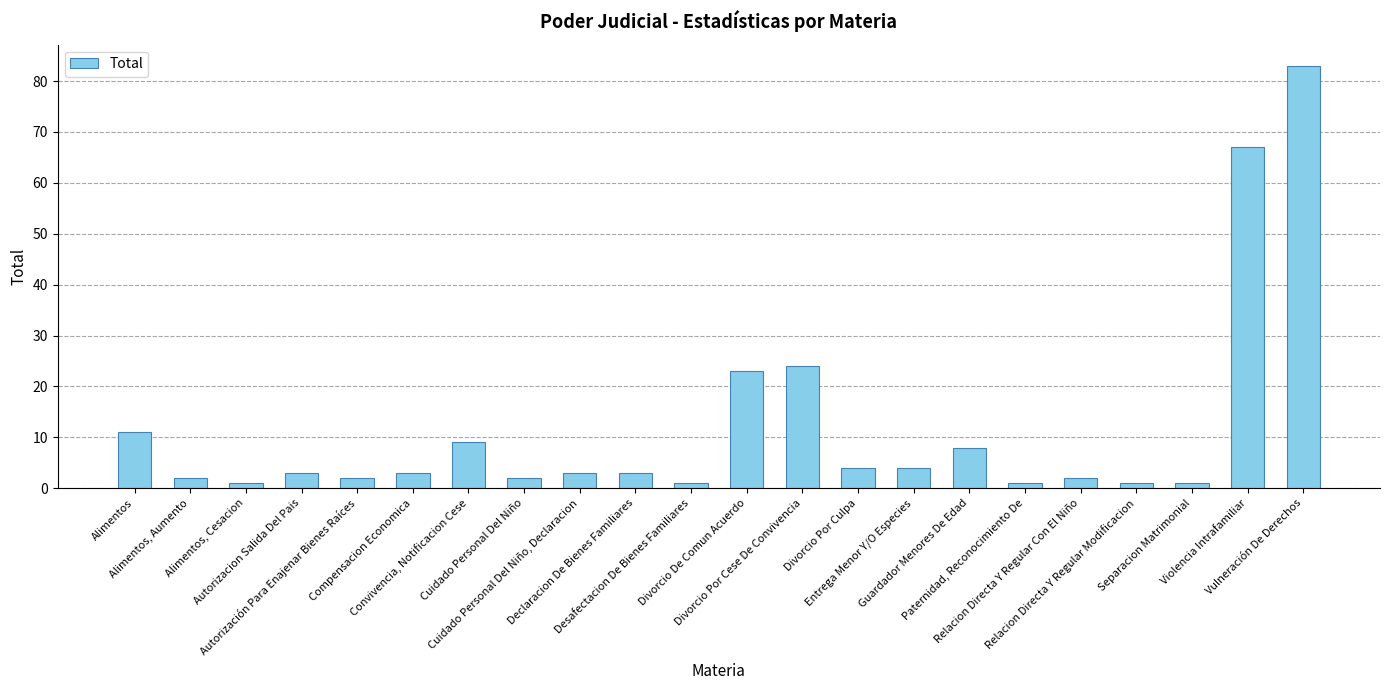

Which label corresponds to the largest value in the chart?

Vulneración De Derechos